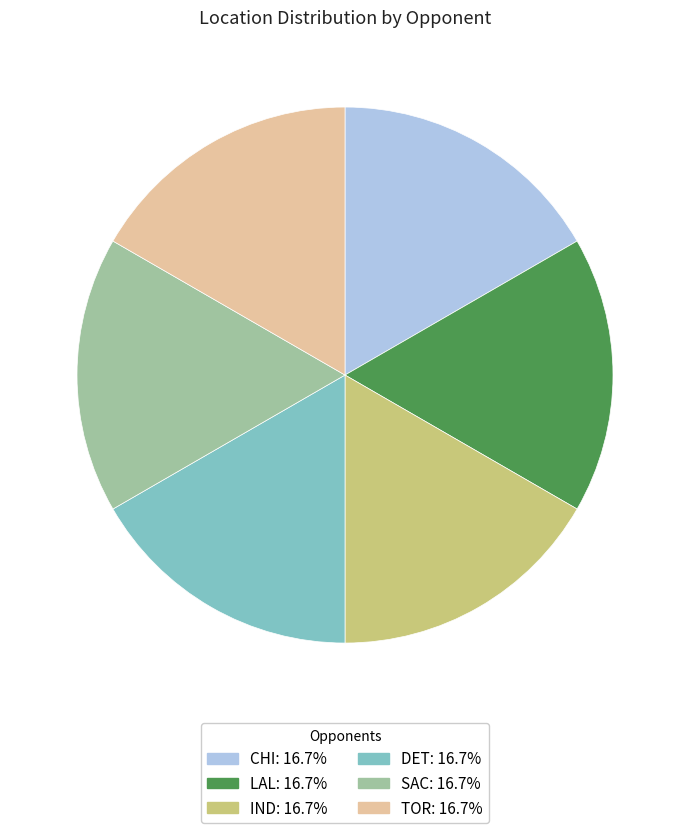

Is the sum of DET: 16.7% and TOR: 16.7% greater than half?

No